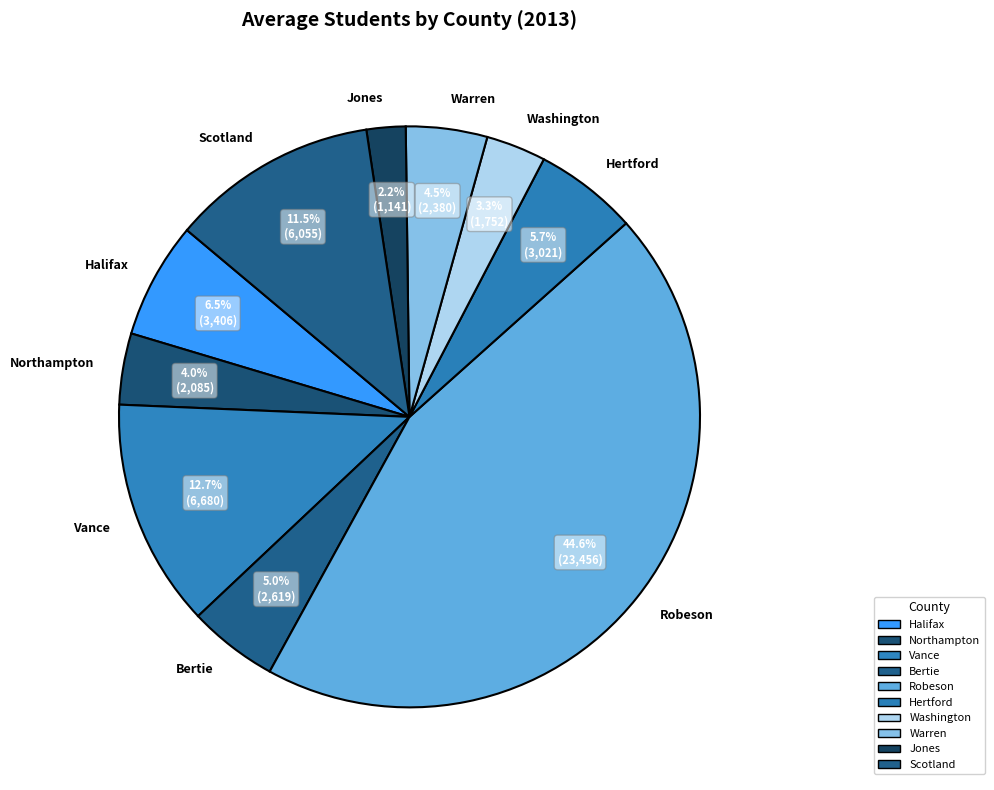

To the nearest percent, what is the difference between the largest and smallest slice percentages?

42%